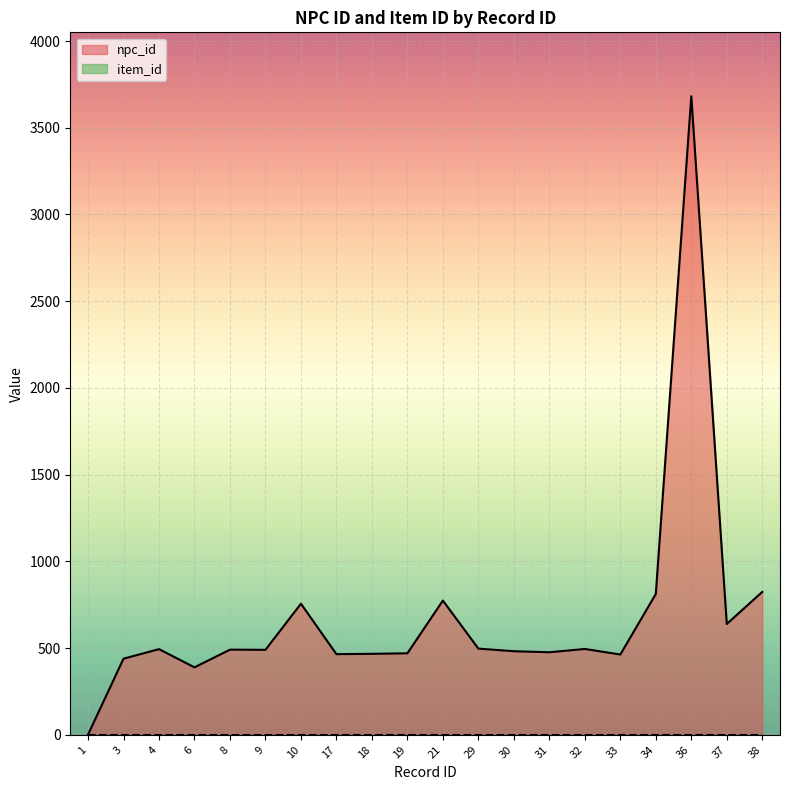

List the labels in order of value, smallest first.

1, 6, 3, 33, 17, 18, 19, 31, 30, 9, 8, 4, 32, 29, 37, 10, 21, 34, 38, 36